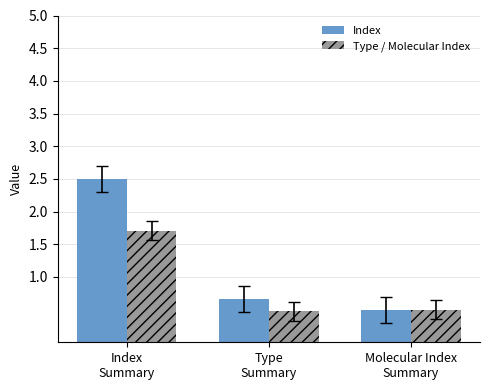

Reading left to right, list all the values displayed in this chart.

Index: 2.5	0.7	0.5
Type / Molecular Index: 1.7	0.5	0.5